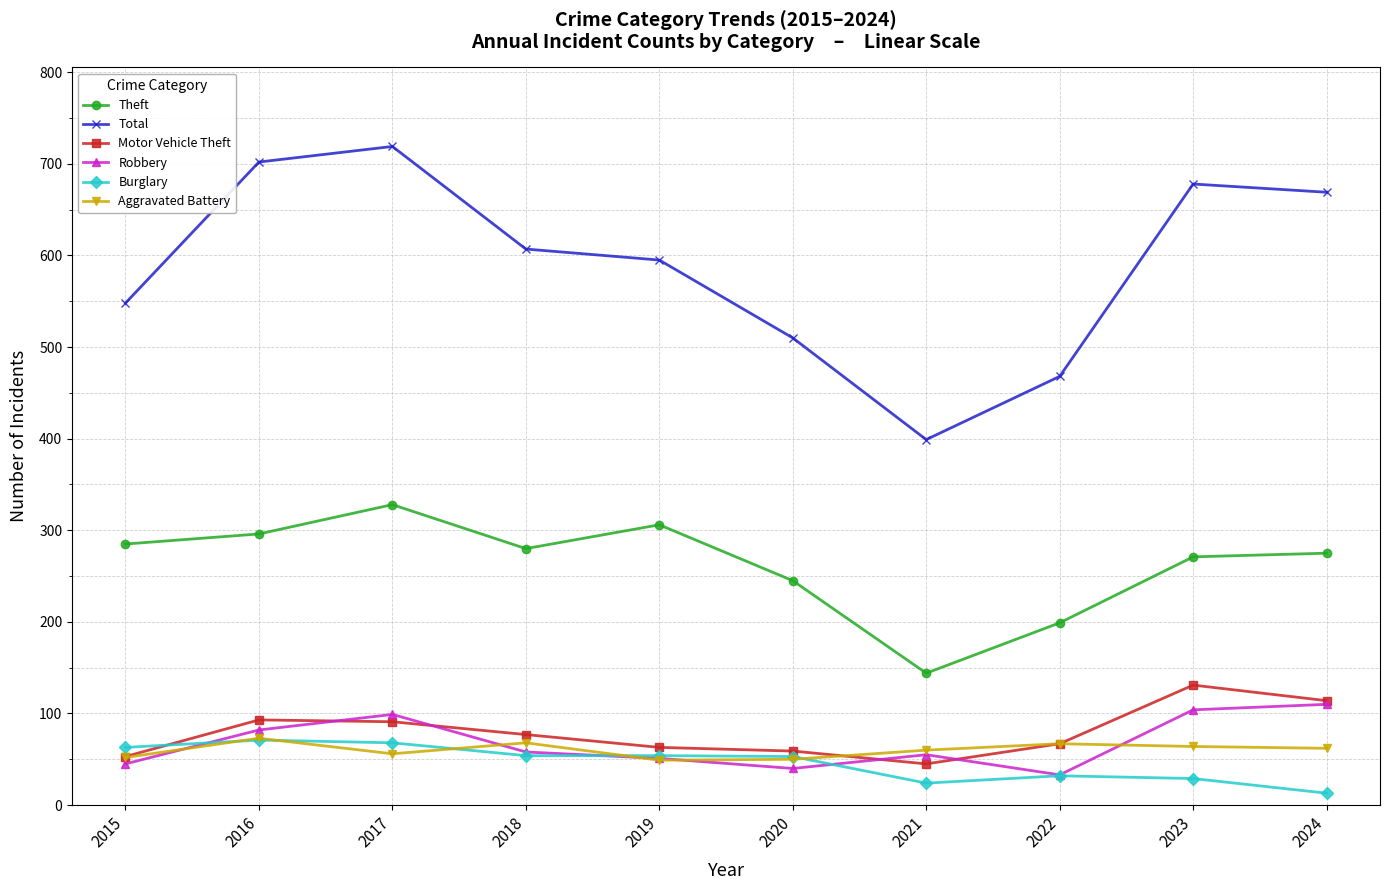

In Aggravated Battery, how many points are lower than both neighbors (excluding endpoints)?

2